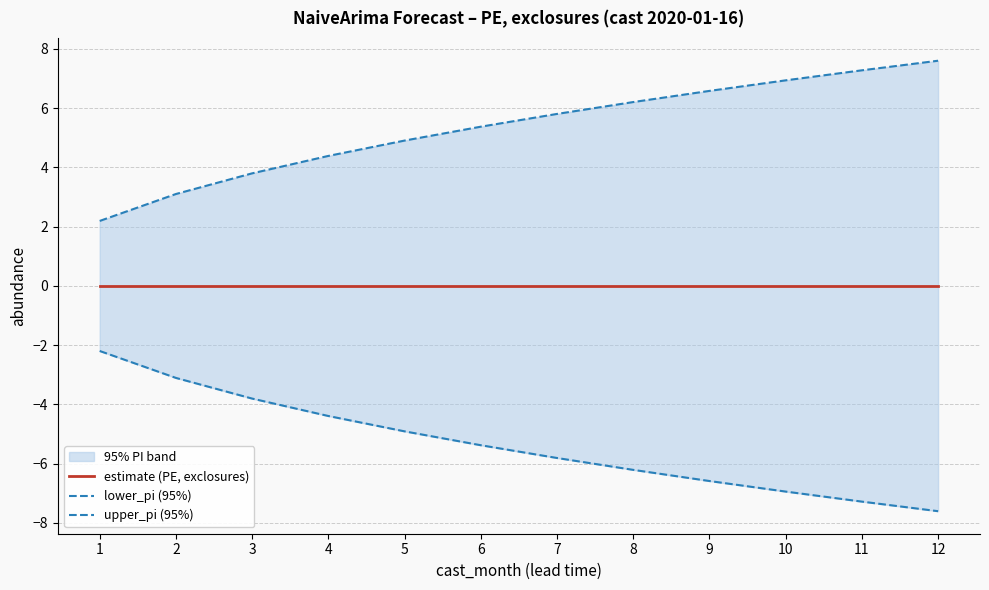

Does the chart display data point markers on the line(s)?

No